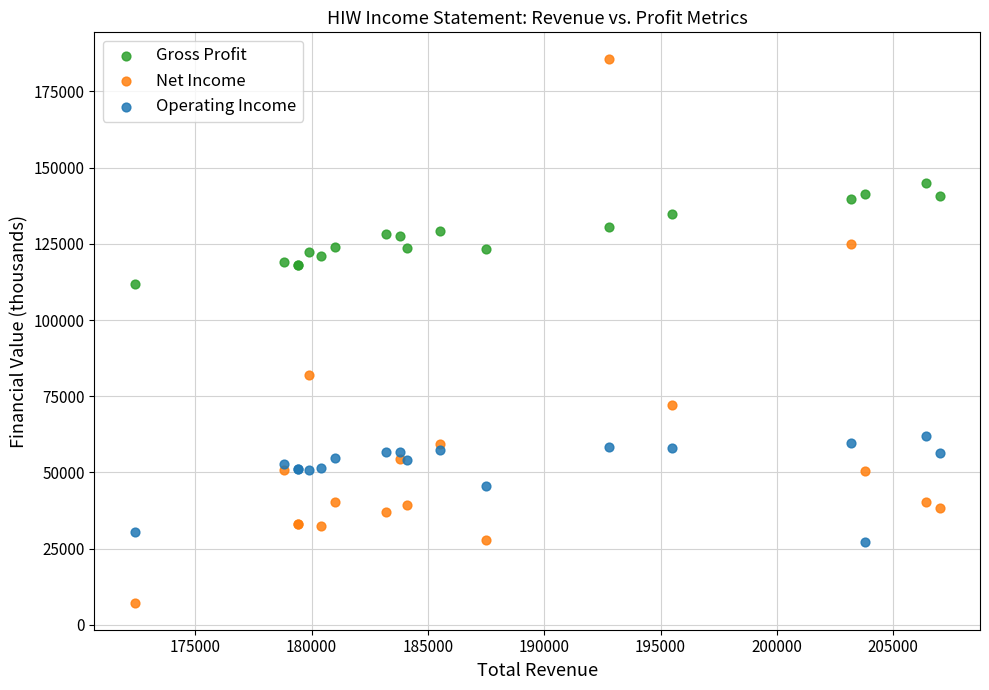

Which series reaches the minimum Y coordinate?

Net Income